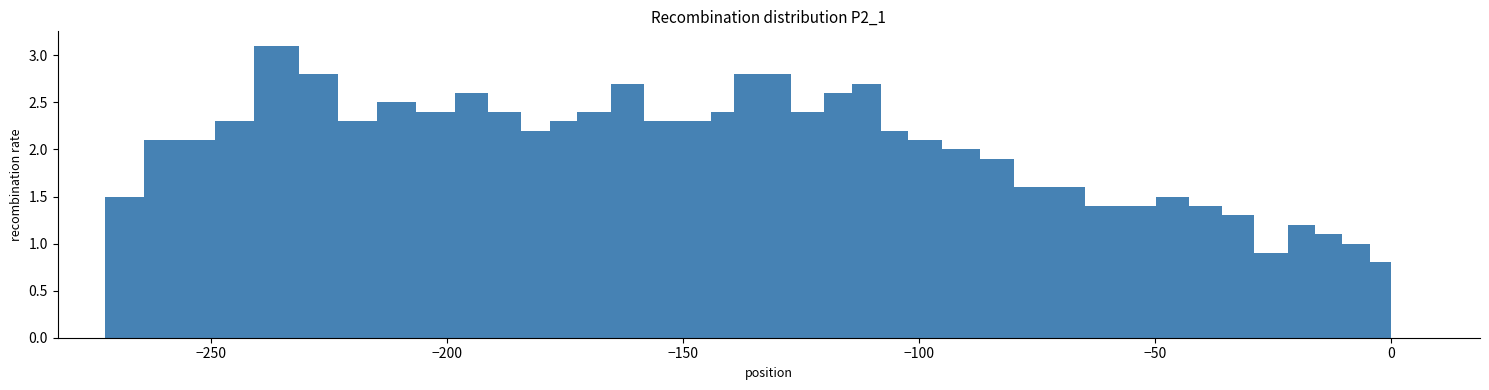

Around what value on the x-axis is the tallest bar? Give the approximate position of its centre, as read against the axis.

-235